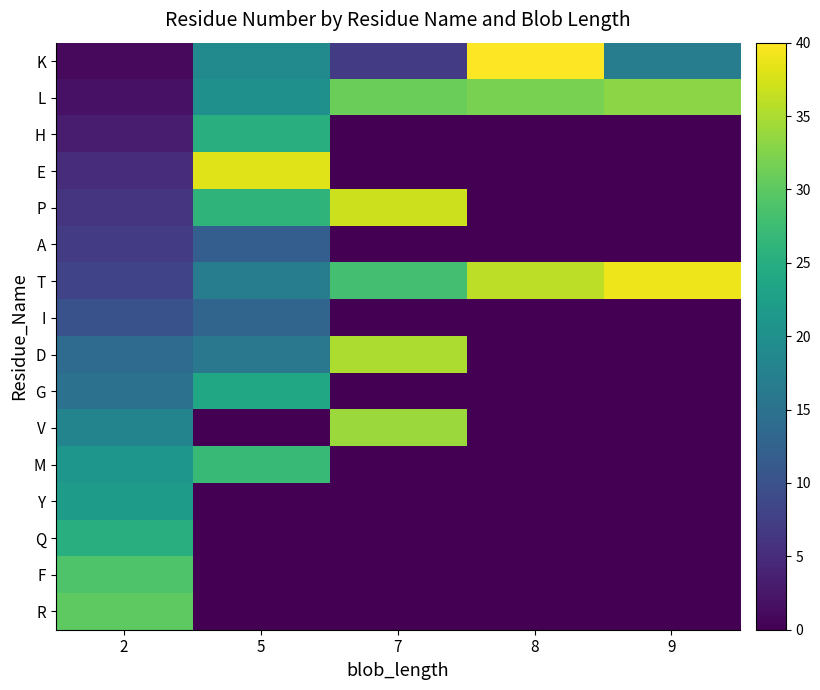

Which category has the highest value across all series?

8